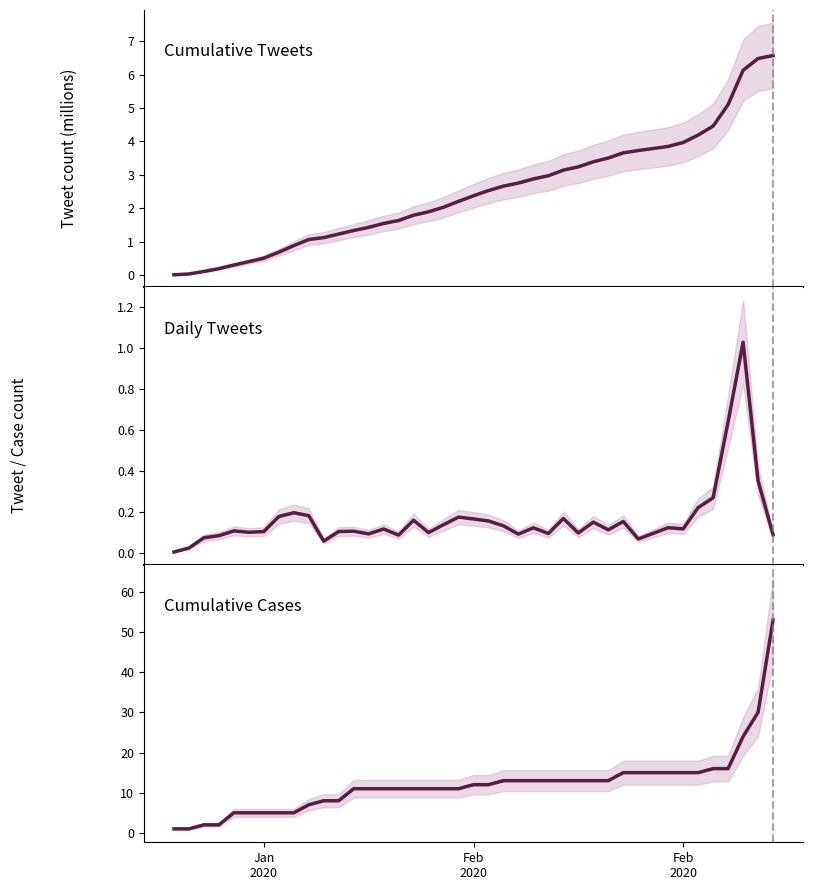

True or false: Cumulative Tweets and Daily Tweets intersect in this chart.

False